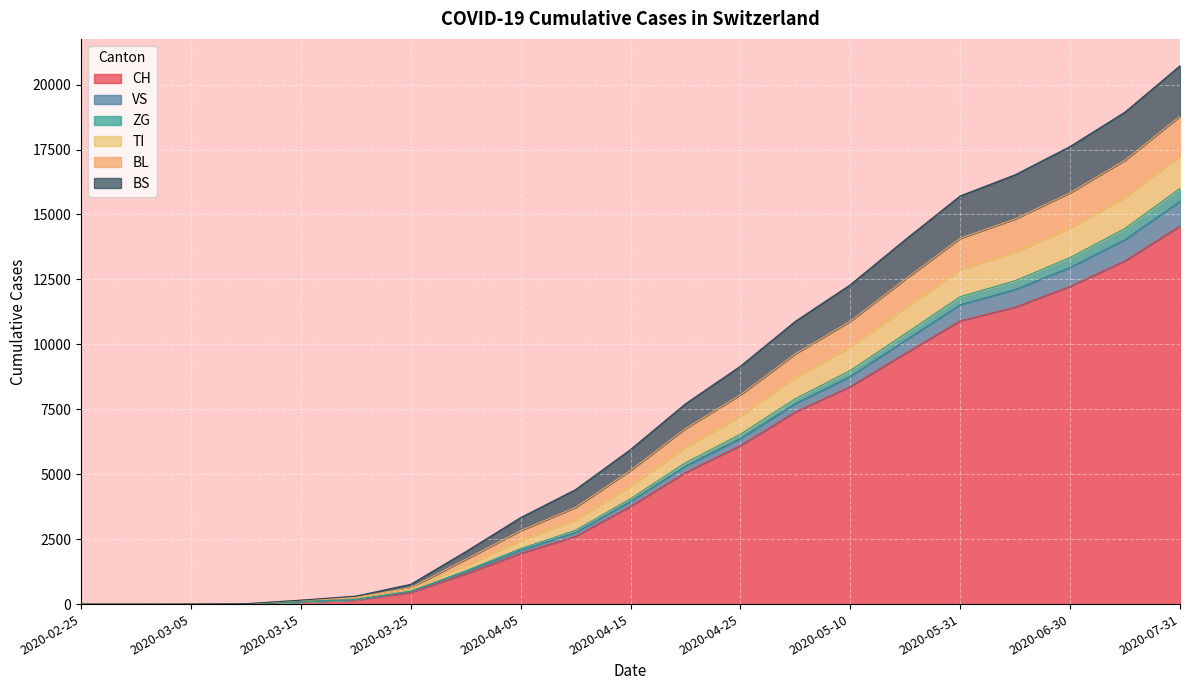

True or false: VS has more than 0 interior local peaks.

False